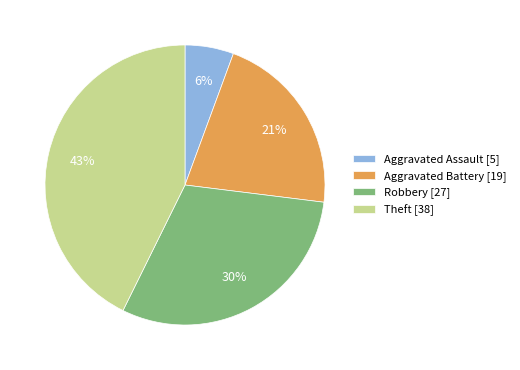

The Robbery slice represents 38% of the pie. True or false?

False